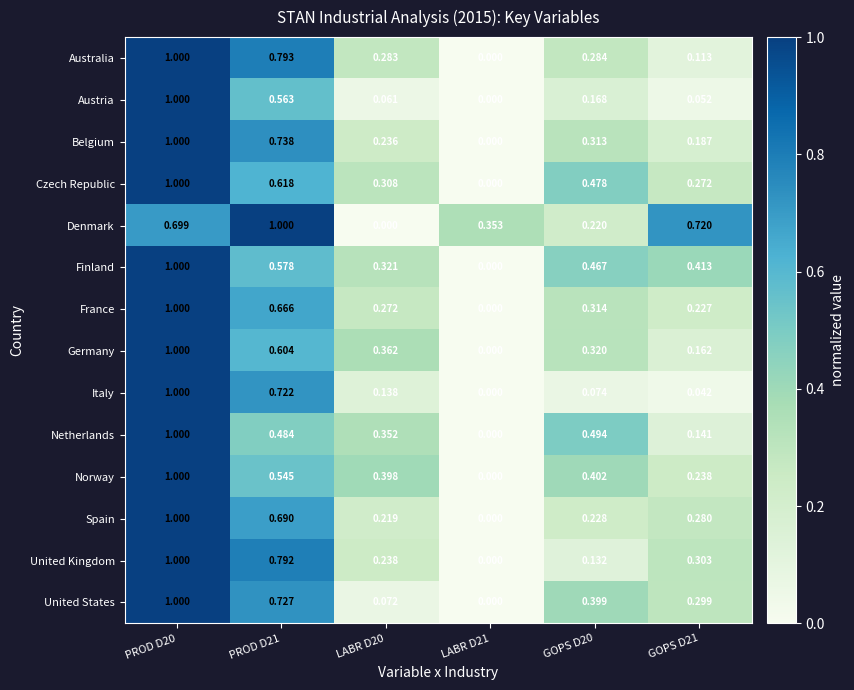

Count the number of categories in the chart.

6